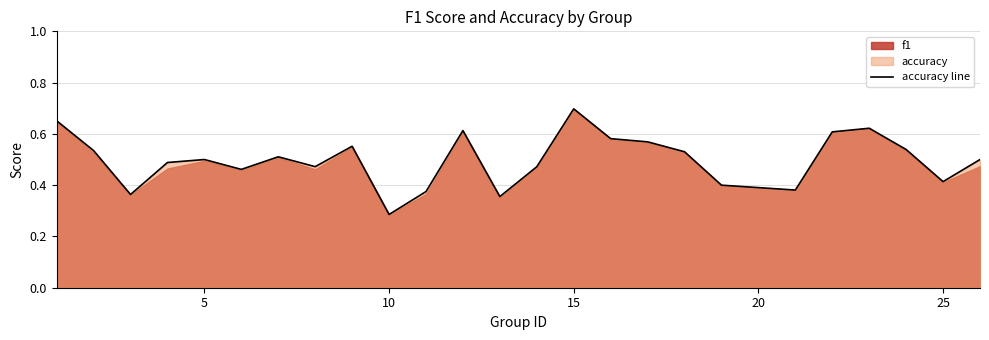

At which label does accuracy line reach its peak?

15